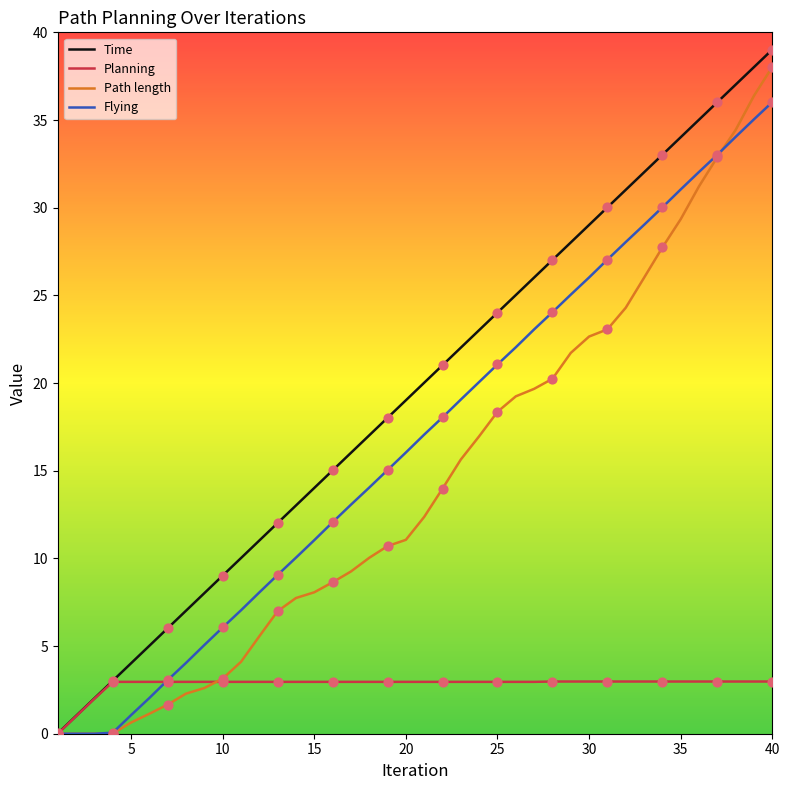

Which series has the largest total across all categories?

Time